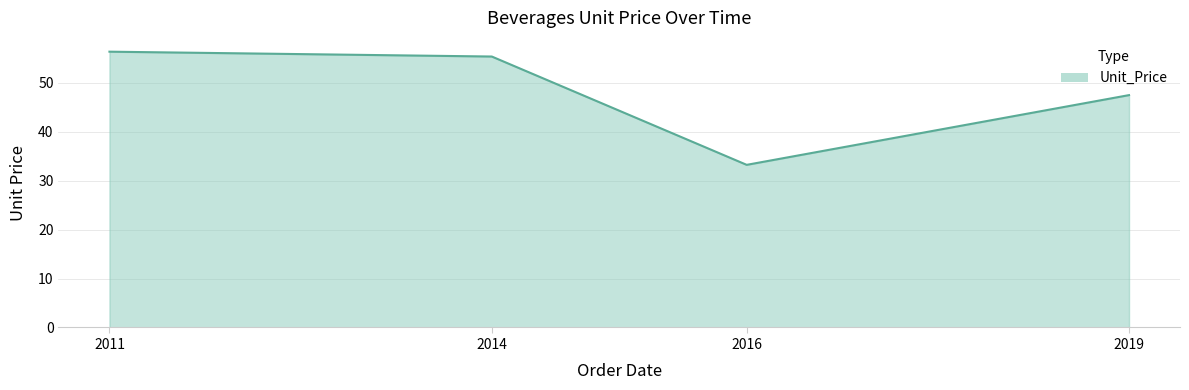

What value does the data have at 2016?

33.2